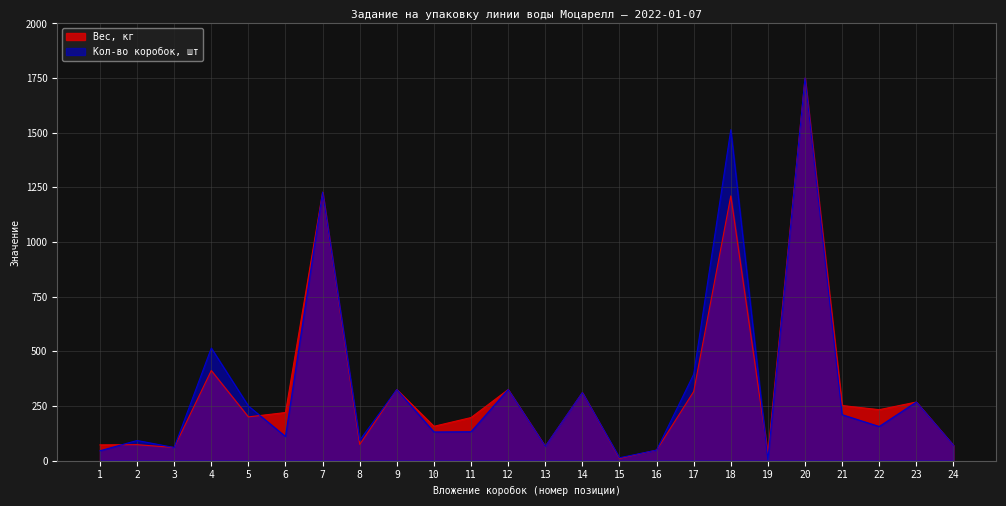

What is the smallest value displayed?

4